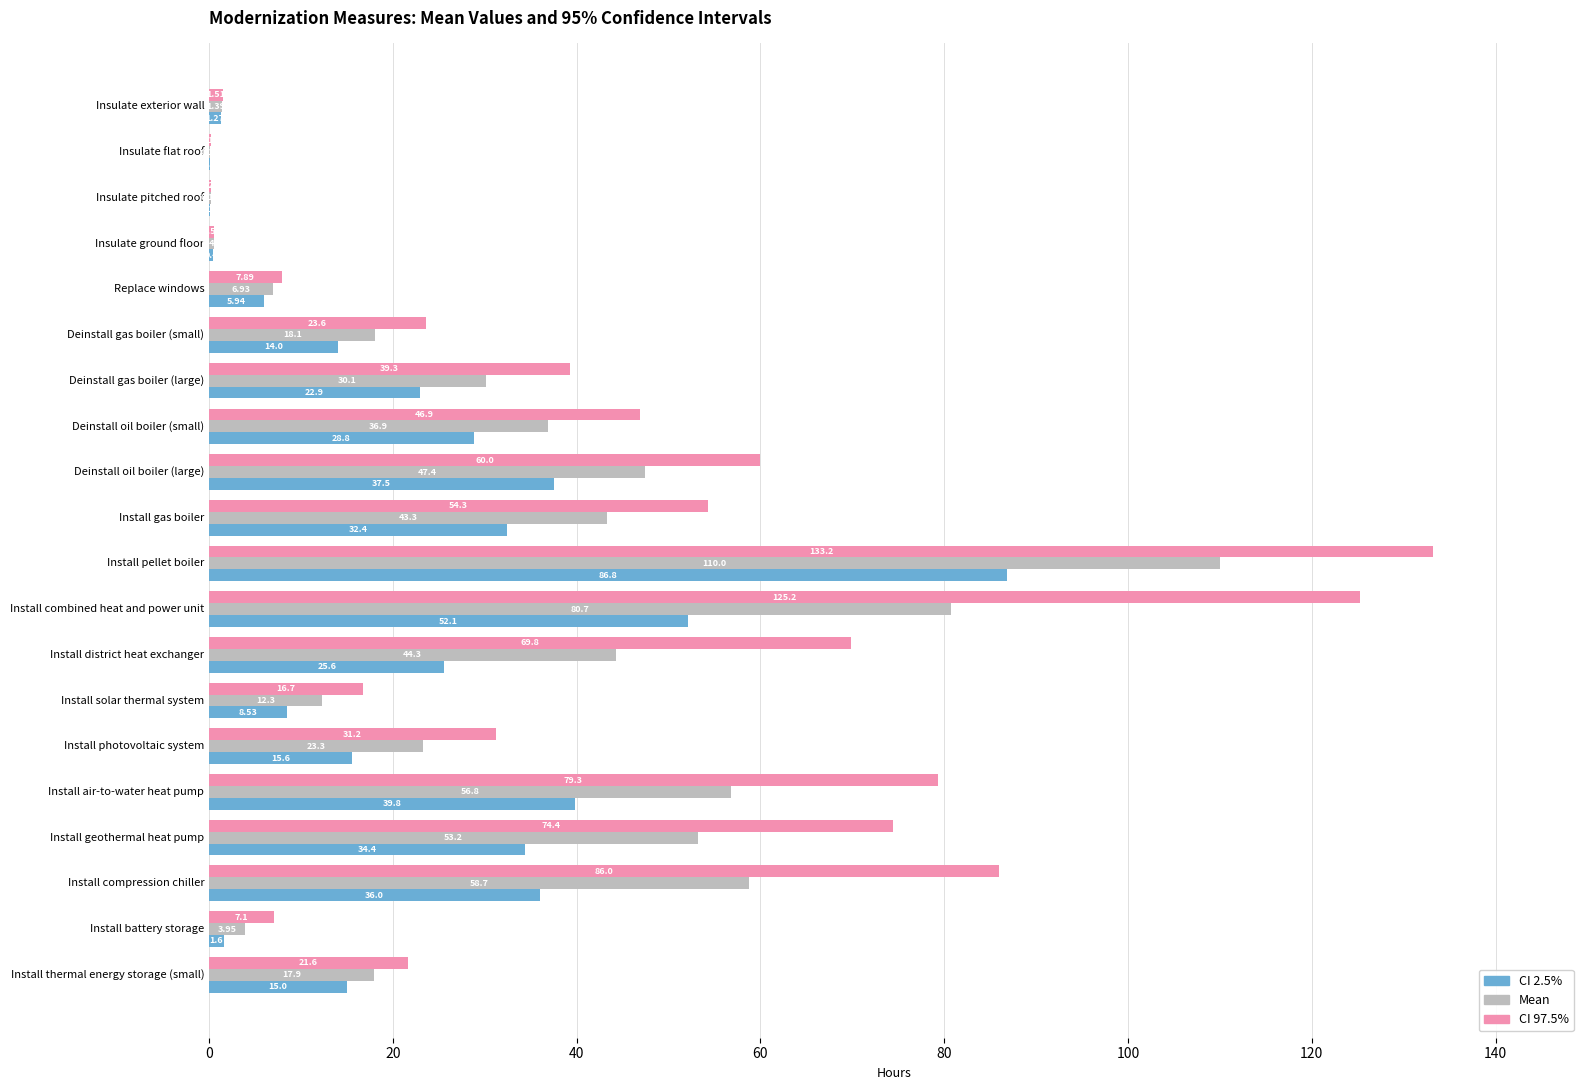

What is the total value across all series at Install compression chiller?

180.7